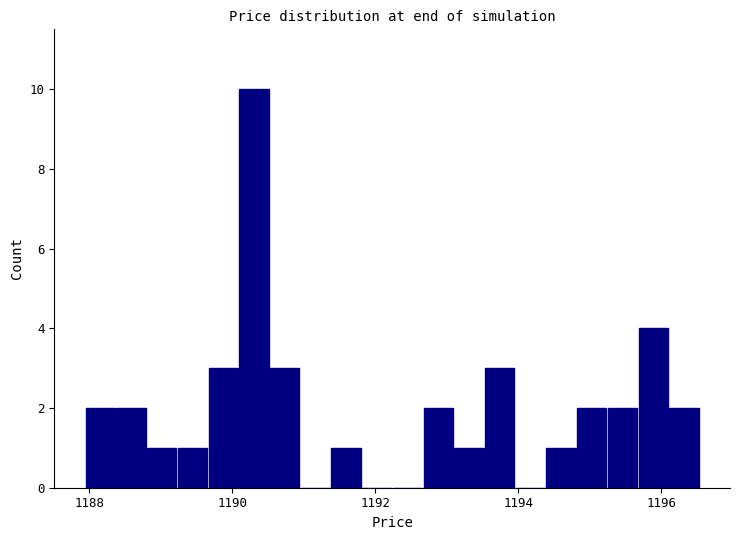

Around what value on the x-axis is the tallest bar? Give the approximate position of its centre, as read against the axis.

1190.4